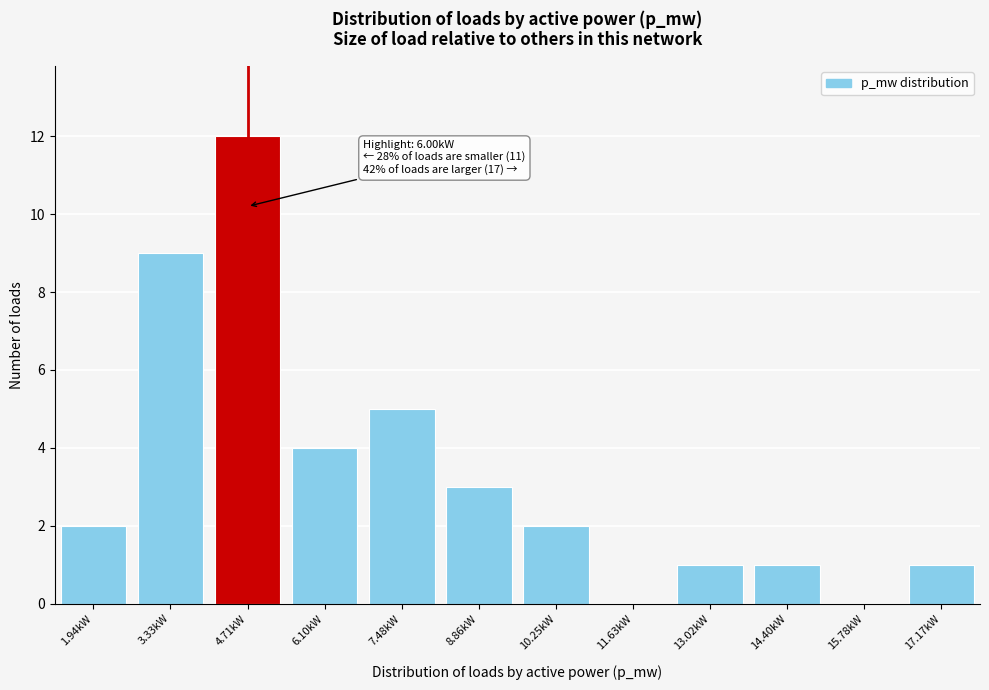

Reading right to left, list all the values displayed in this chart.

17.17kW=1	15.78kW=0	14.40kW=1	13.02kW=1	11.63kW=0	10.25kW=2	8.86kW=3	7.48kW=5	6.10kW=4	4.71kW=12	3.33kW=9	1.94kW=2